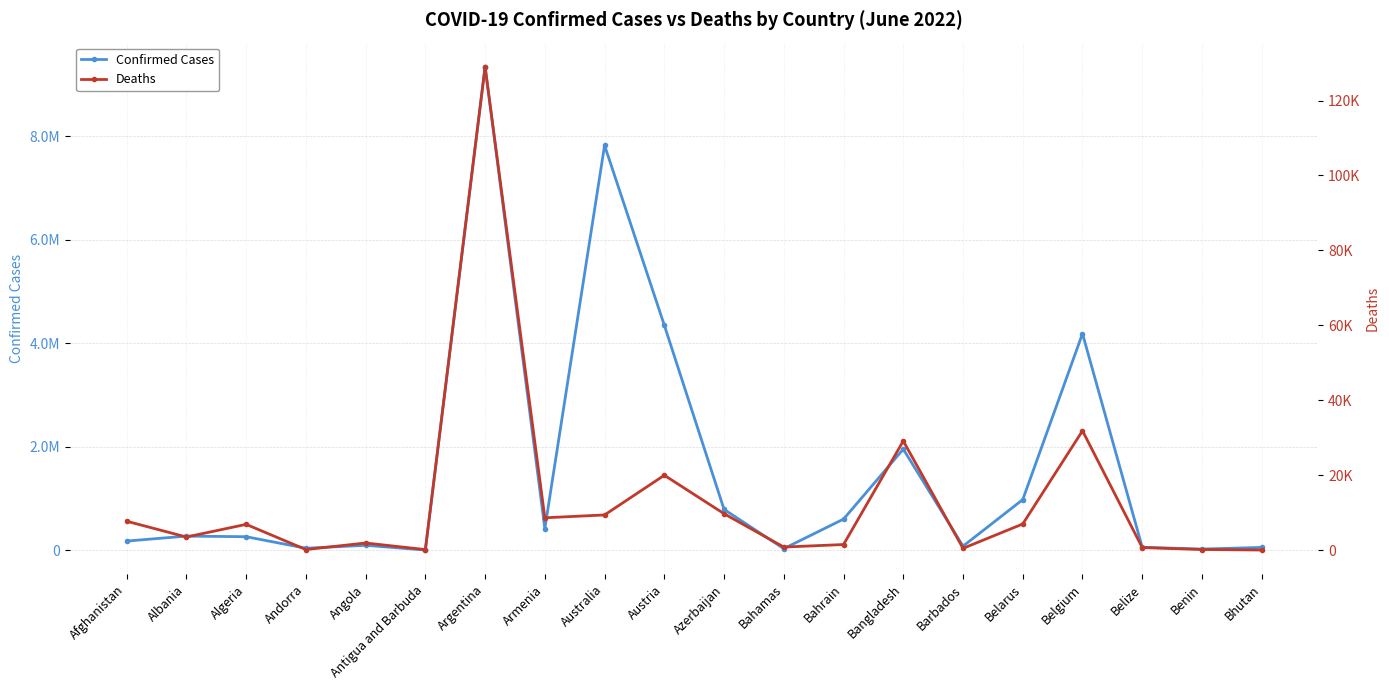

What is the highest value of the Confirmed Cases series?

9341492